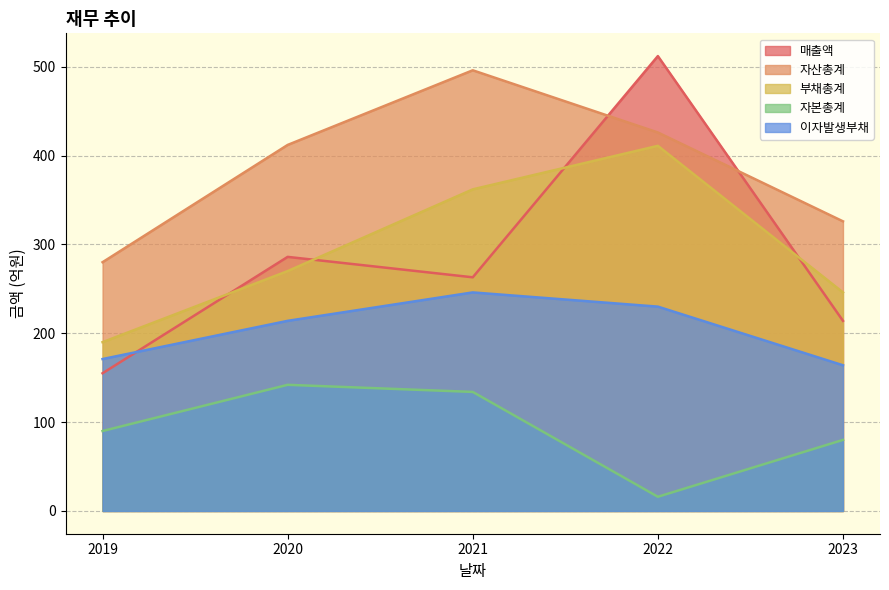

At which category is the sum across all series the highest?

2022